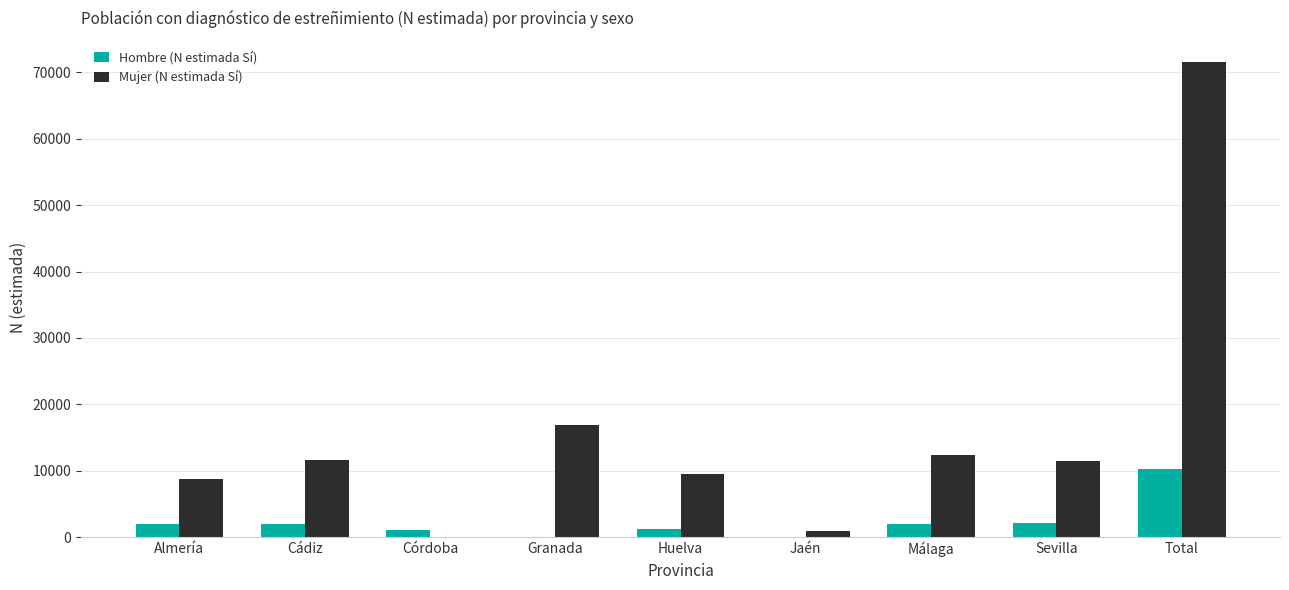

Count the number of categories in the chart.

9